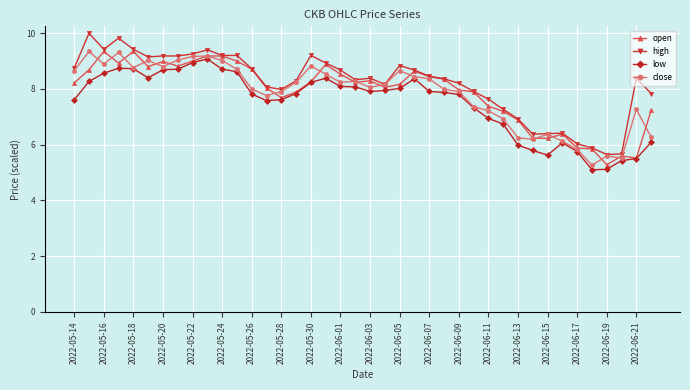

What is the minimum value shown in the chart?

5.1